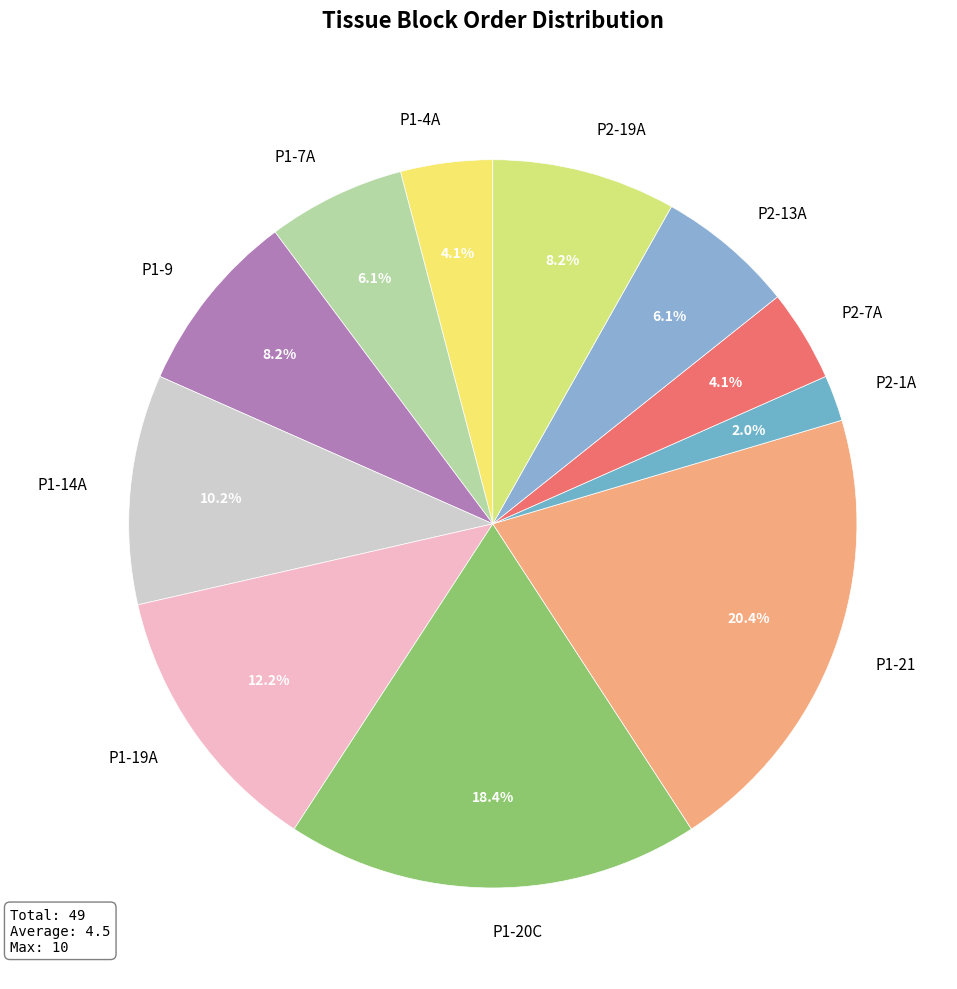

To the nearest percent, what is the combined percentage of P2-1A and P1-4A?

6%